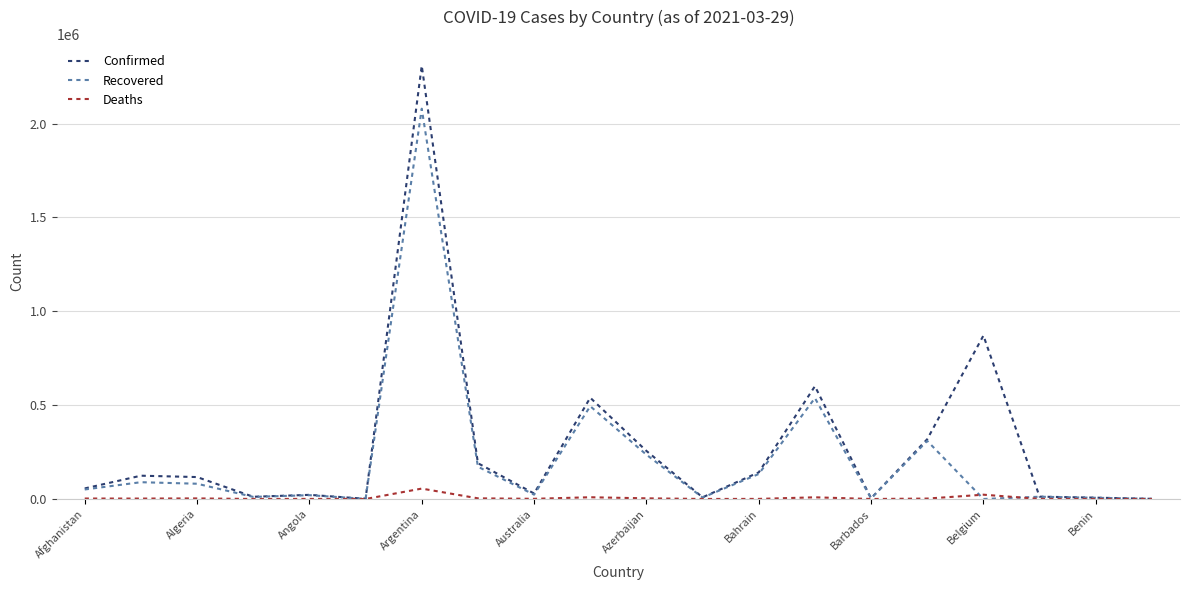

Rank the series by their maximum value, from lowest to highest.

Deaths, Recovered, Confirmed